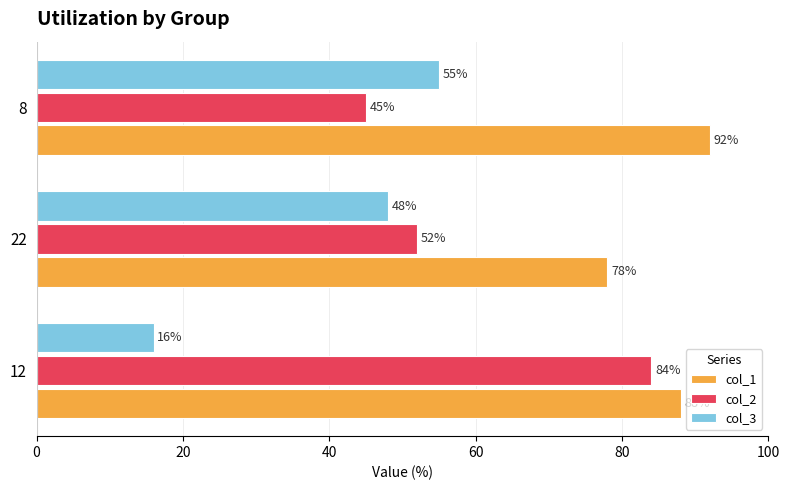

Count the number of data series in this chart.

3